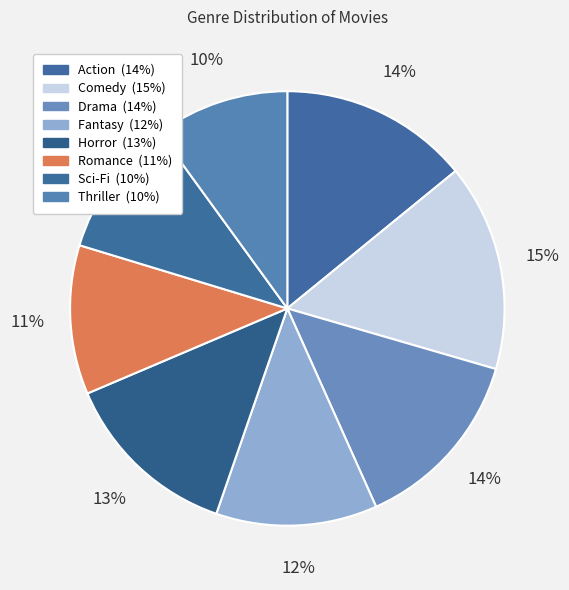

How many slices are in this pie chart?

8